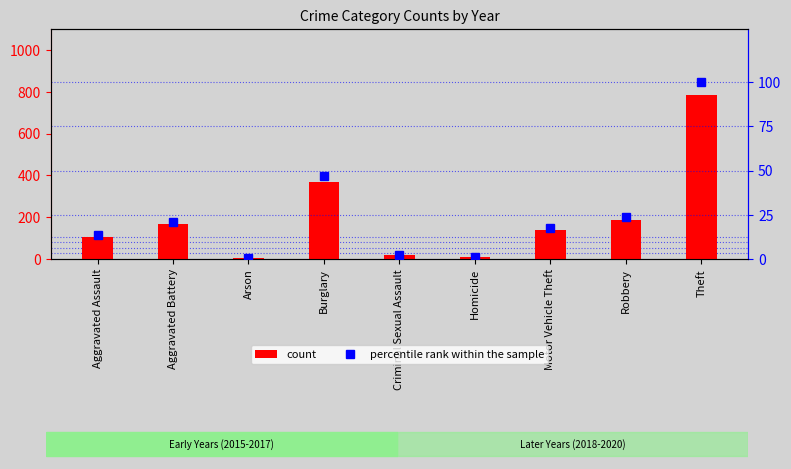

Is the value of count at Motor Vehicle Theft greater than the value of percentile rank within the sample at Robbery?

Yes